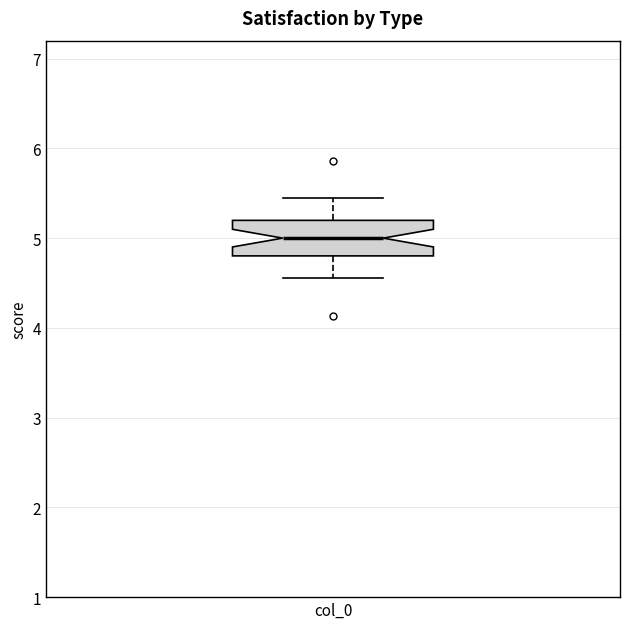

Read this box plot against the y-axis: the position of the median line, the range covered by the box, and the ends of both whiskers. The values are not printed on the chart, so give them approximately, as read against the axis.

median 5.0, box 4.8 to 5.2, whiskers 4.6 to 5.4